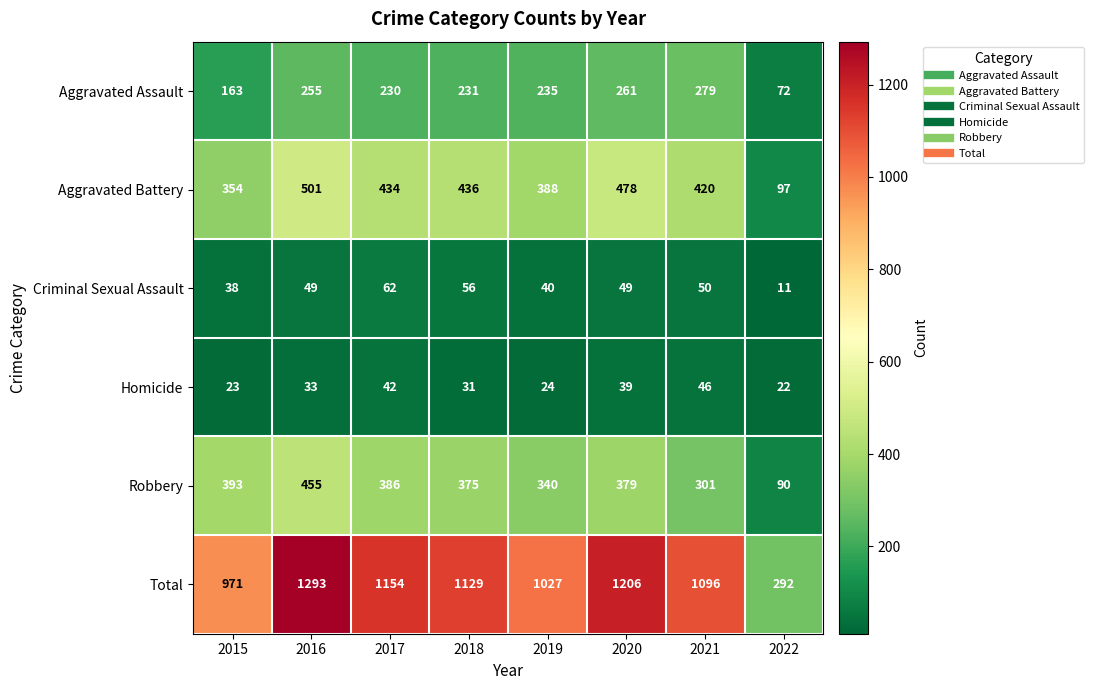

Rank the categories by Aggravated Battery value from highest to lowest.

2016, 2020, 2018, 2017, 2021, 2019, 2015, 2022